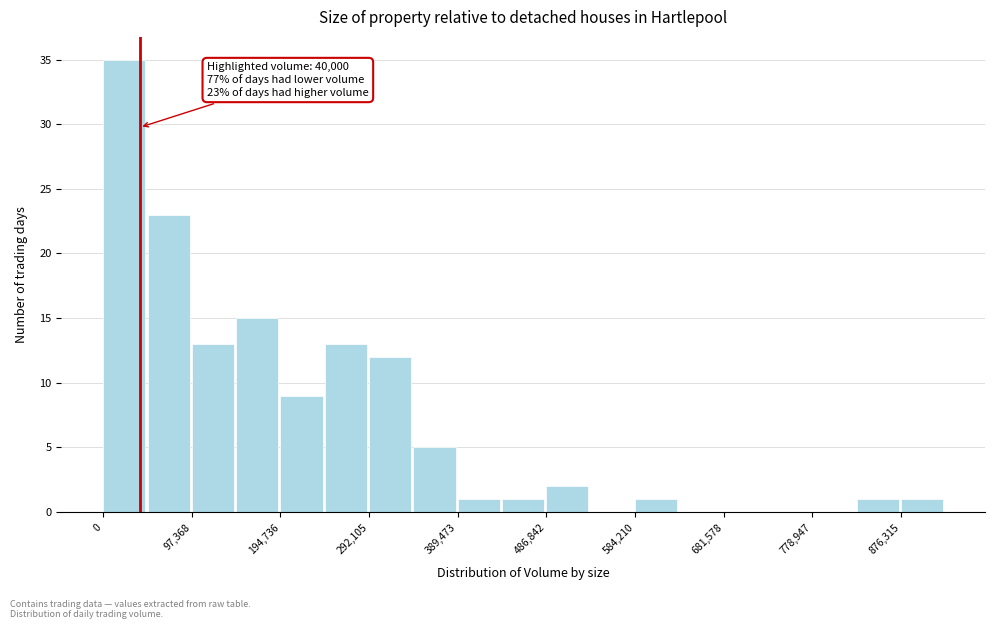

Over which range of the x-axis is the bar tallest?

0 to 50000